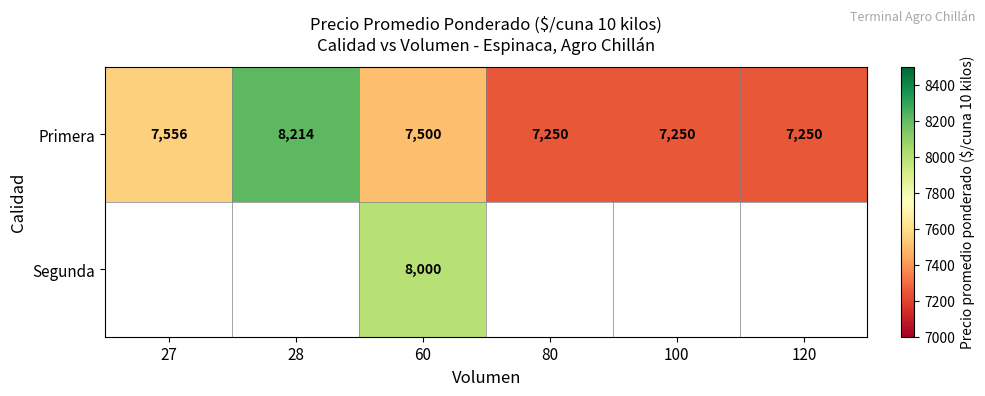

At which category is the sum across all series the highest?

60